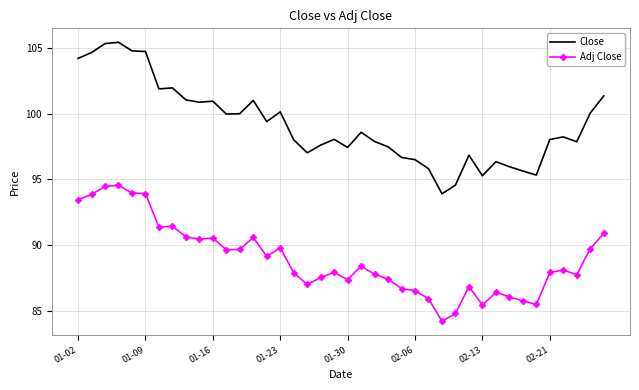

What is the maximum value shown in the chart?

105.4